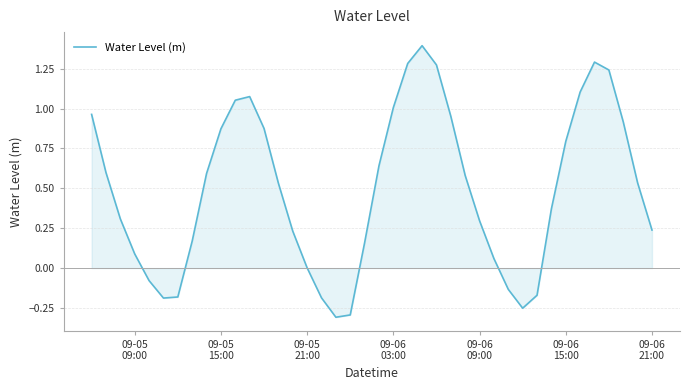

How many lines are shown in the chart?

1